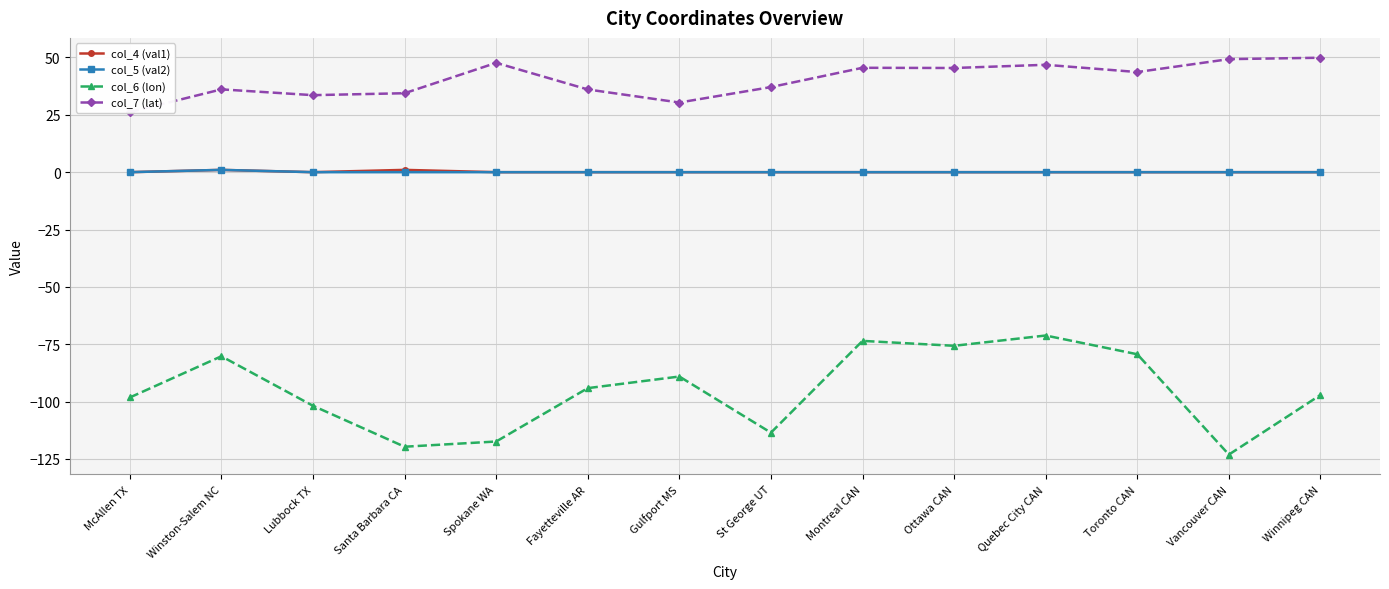

Between Winston-Salem NC and Ottawa CAN, which is larger?

Winston-Salem NC